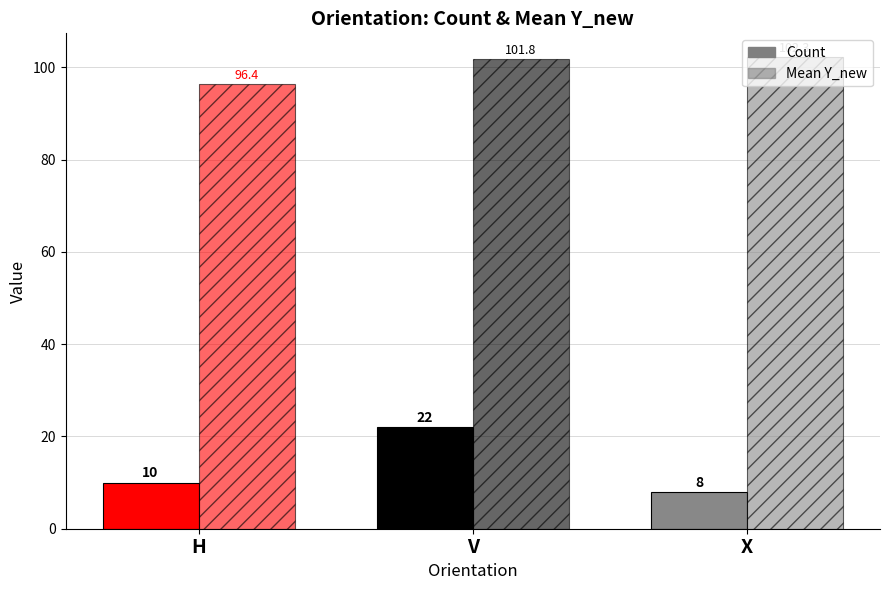

Reading left to right, extract all data points from this chart.

Count: 10.0	22.0	8.0
Mean Y_new: 96.4	101.8	102.3